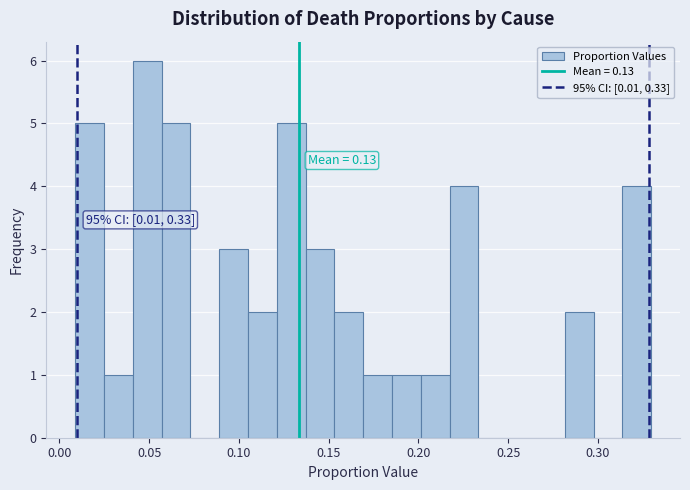

Around what value on the x-axis is the tallest bar? Give the approximate position of its centre, as read against the axis.

0.050